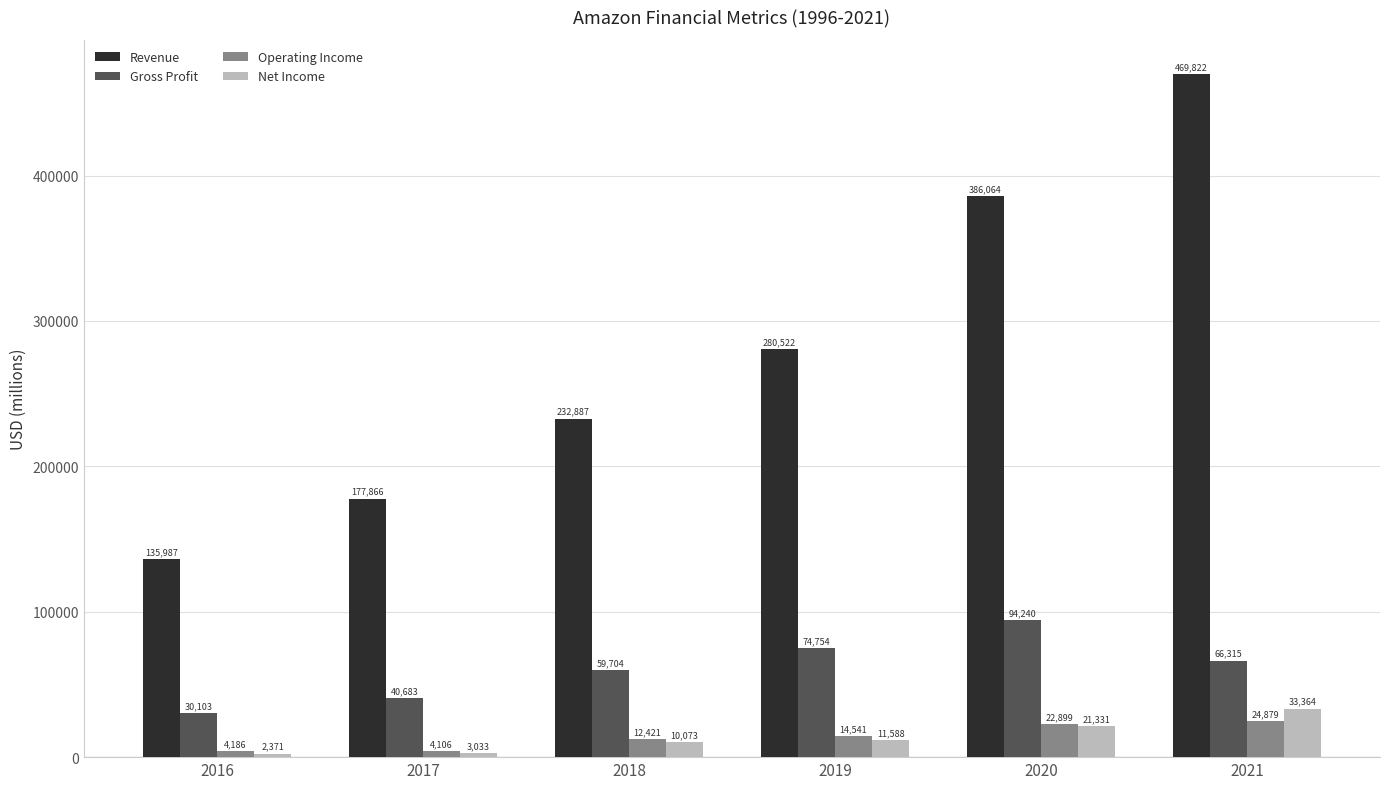

Which series has the widest spread of values?

Revenue